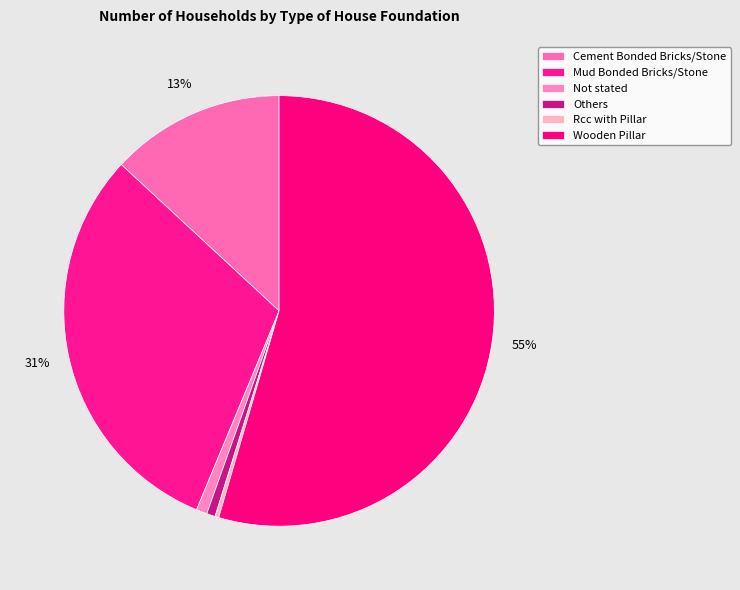

To the nearest percent, what percentage of the pie is Others?

1%